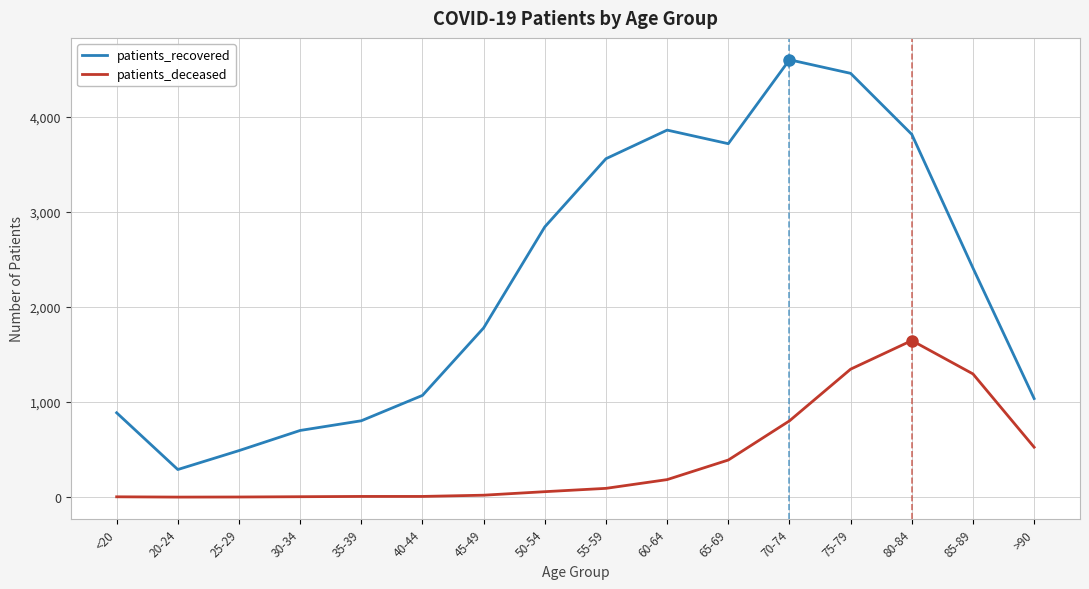

What is the spread (max minus min) of values at 65-69?

3328